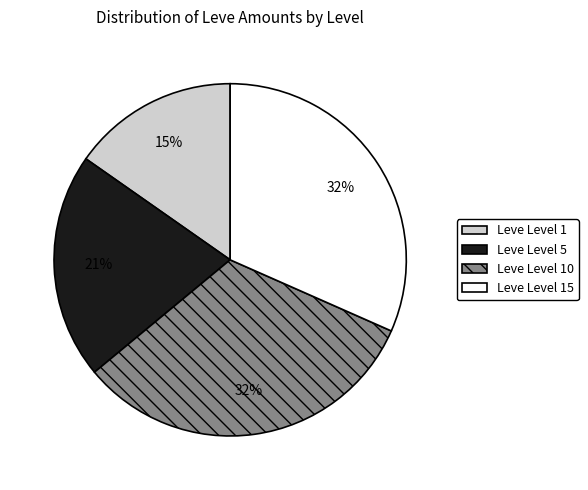

Between Leve Level 15 and Leve Level 5, which is larger?

Leve Level 15